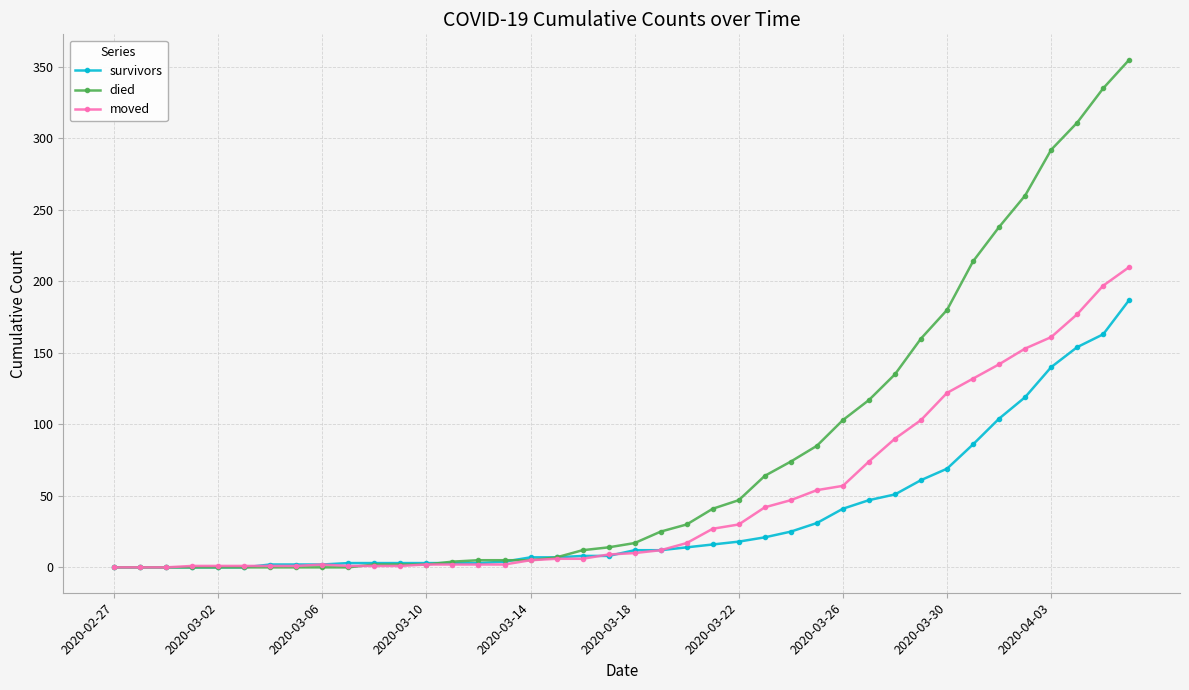

Which series has the largest total across all categories?

died